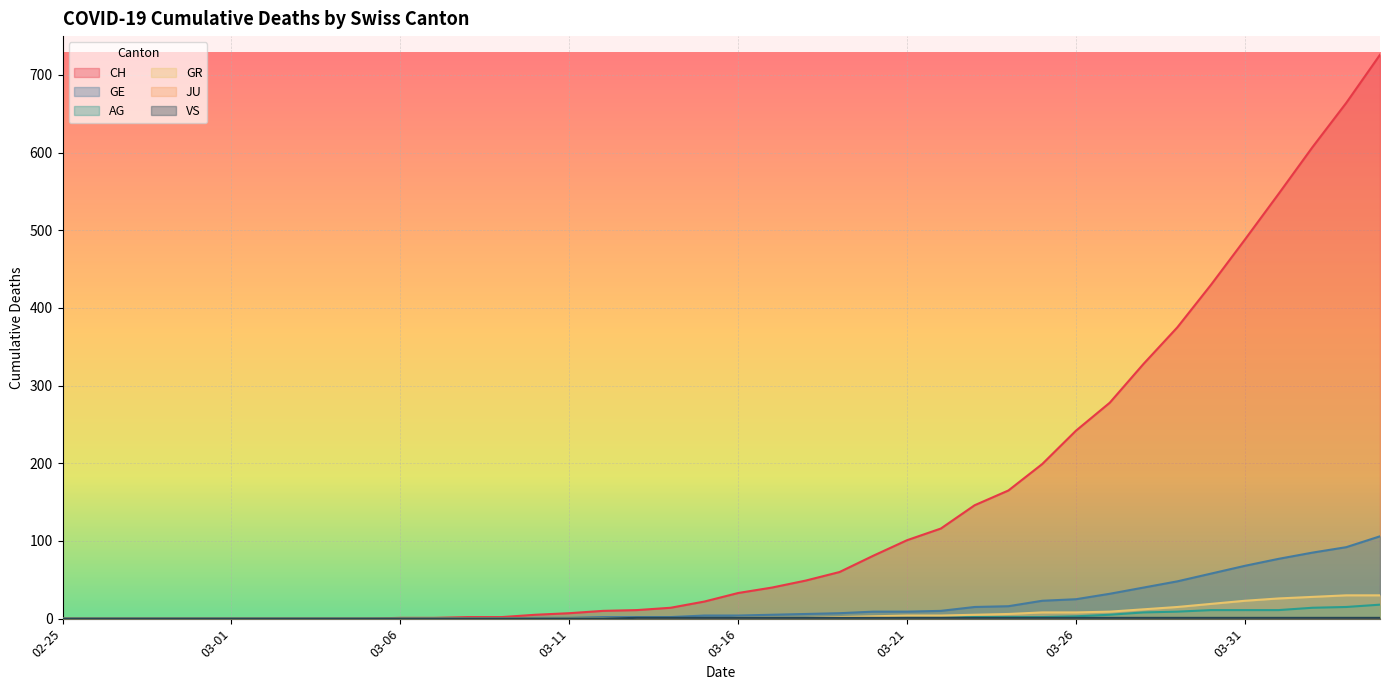

True or false: GR has a value of 8 at 2020-03-25.

True